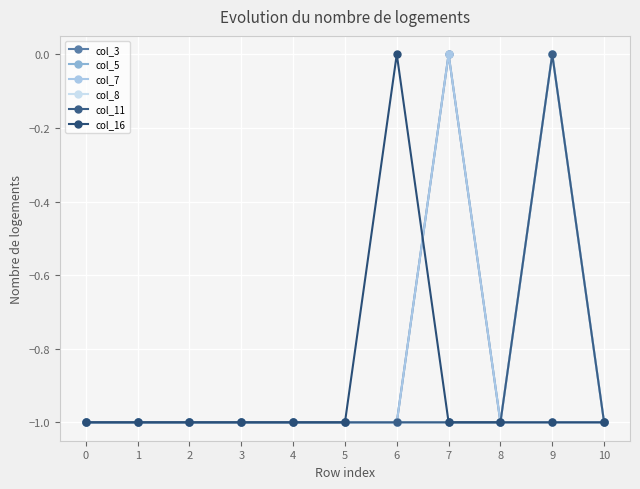

True or false: col_7 has more than 0 points higher than both neighbors.

True